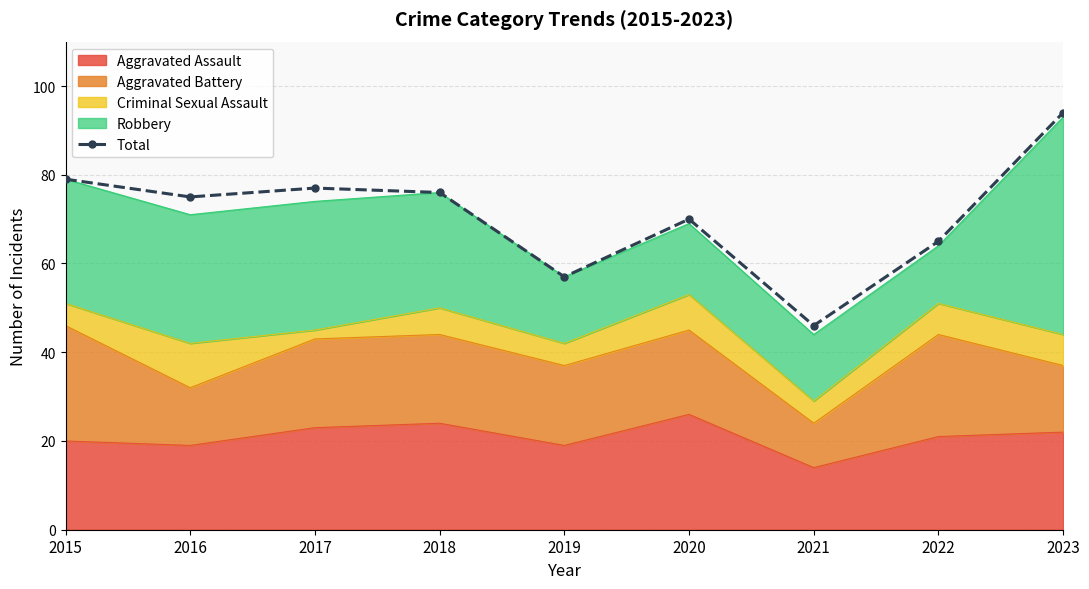

Is it true that the value at 2017 is 77?

True